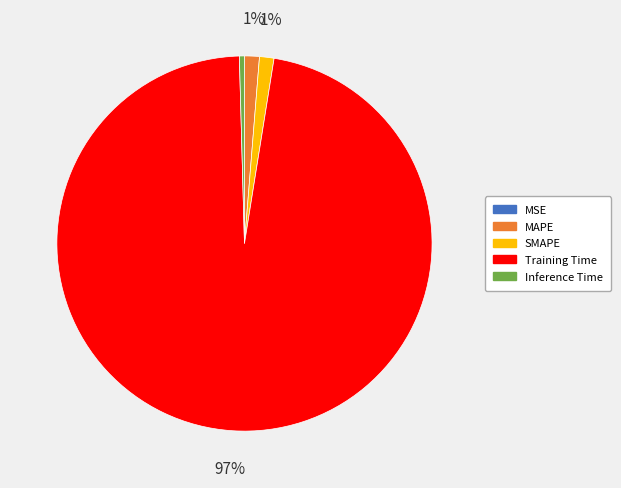

Which category has the biggest portion of the pie?

Training Time